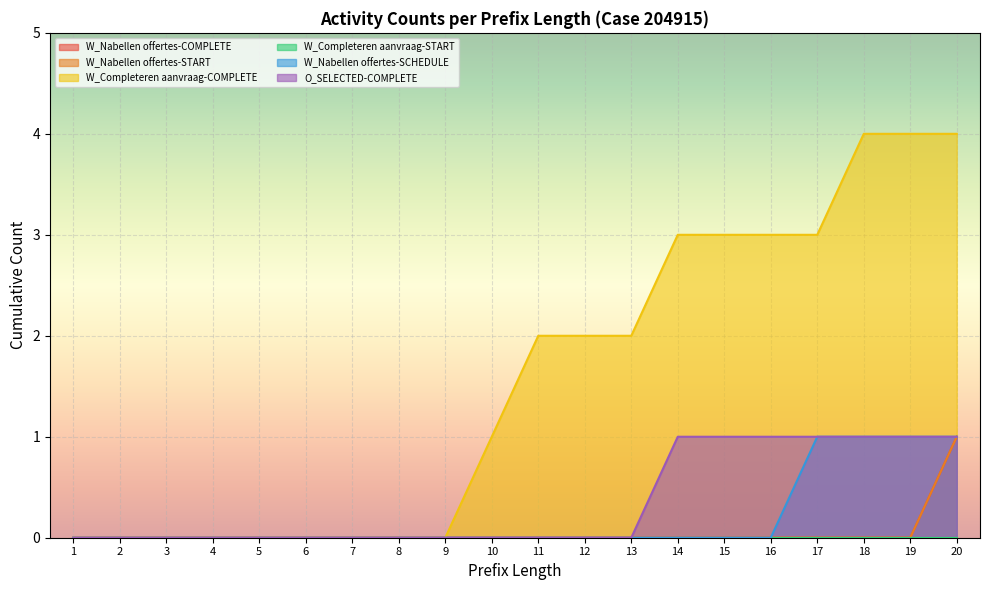

Reading left to right, what are all the values shown in this chart?

W_Nabellen offertes-COMPLETE: 0	0	0	0	0	0	0	0	0	0	0	0	0	0	0	0	0	0	0	1
W_Nabellen offertes-START: 0	0	0	0	0	0	0	0	0	0	0	0	0	0	0	0	0	0	0	1
W_Completeren aanvraag-COMPLETE: 0	0	0	0	0	0	0	0	0	1	2	2	2	3	3	3	3	4	4	4
W_Nabellen offertes-SCHEDULE: 0	0	0	0	0	0	0	0	0	0	0	0	0	0	0	0	1	1	1	1
O_SELECTED-COMPLETE: 0	0	0	0	0	0	0	0	0	0	0	0	0	1	1	1	1	1	1	1